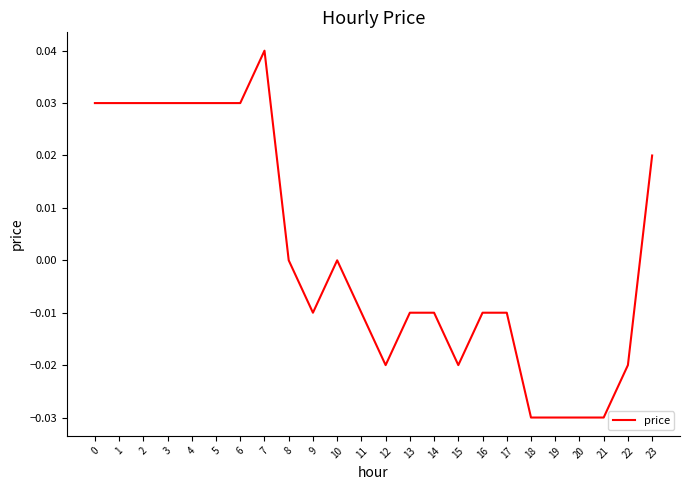

True or false: the data shows 0.0 at 10.

True